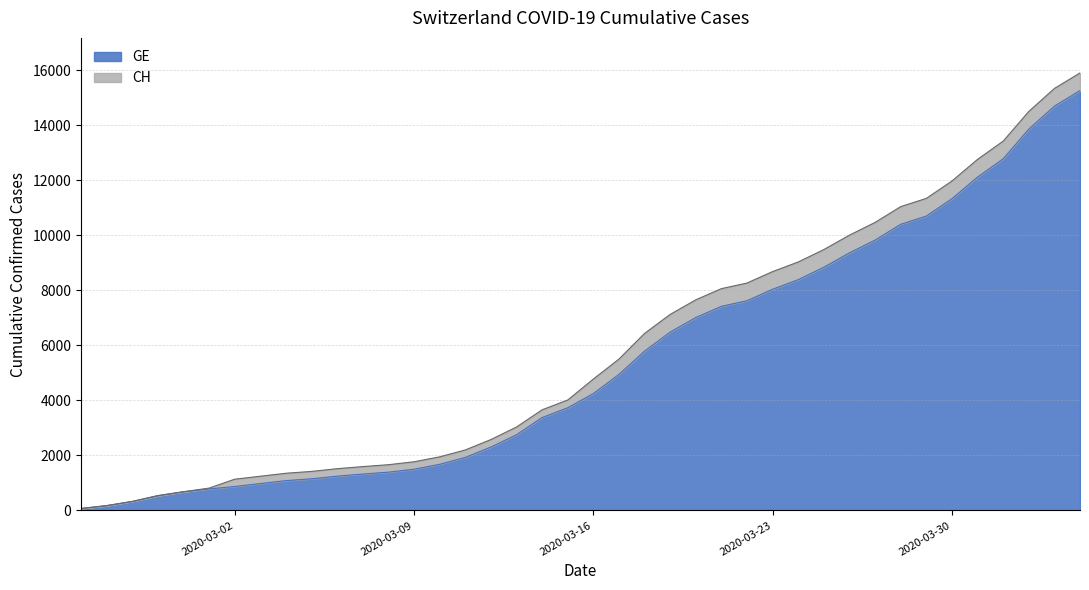

List the labels in order of CH value, largest first.

2020-04-04, 2020-04-03, 2020-04-02, 2020-04-01, 2020-03-31, 2020-03-30, 2020-03-29, 2020-03-28, 2020-03-27, 2020-03-26, 2020-03-25, 2020-03-24, 2020-03-23, 2020-03-22, 2020-03-21, 2020-03-20, 2020-03-19, 2020-03-18, 2020-03-17, 2020-03-16, 2020-03-15, 2020-03-14, 2020-03-13, 2020-03-12, 2020-03-11, 2020-03-10, 2020-03-09, 2020-03-08, 2020-03-07, 2020-03-06, 2020-03-05, 2020-03-04, 2020-03-03, 2020-03-02, 2020-03-01, 2020-02-29, 2020-02-28, 2020-02-27, 2020-02-26, 2020-02-25